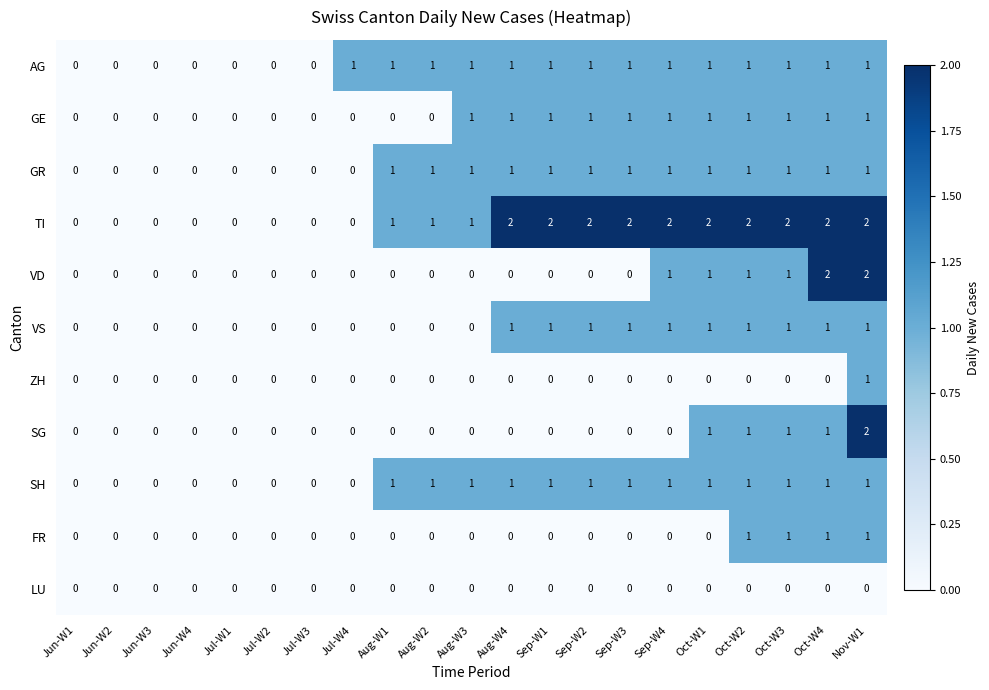

Count the GR values in the range 0 to 1.

21